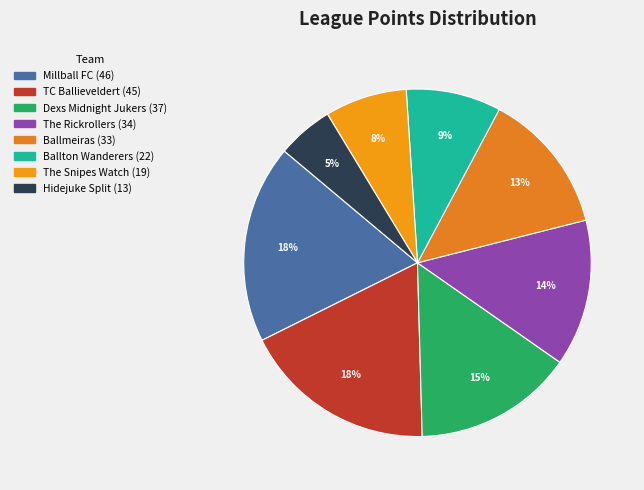

True or false: Ballmeiras accounts for 22% of the total.

False